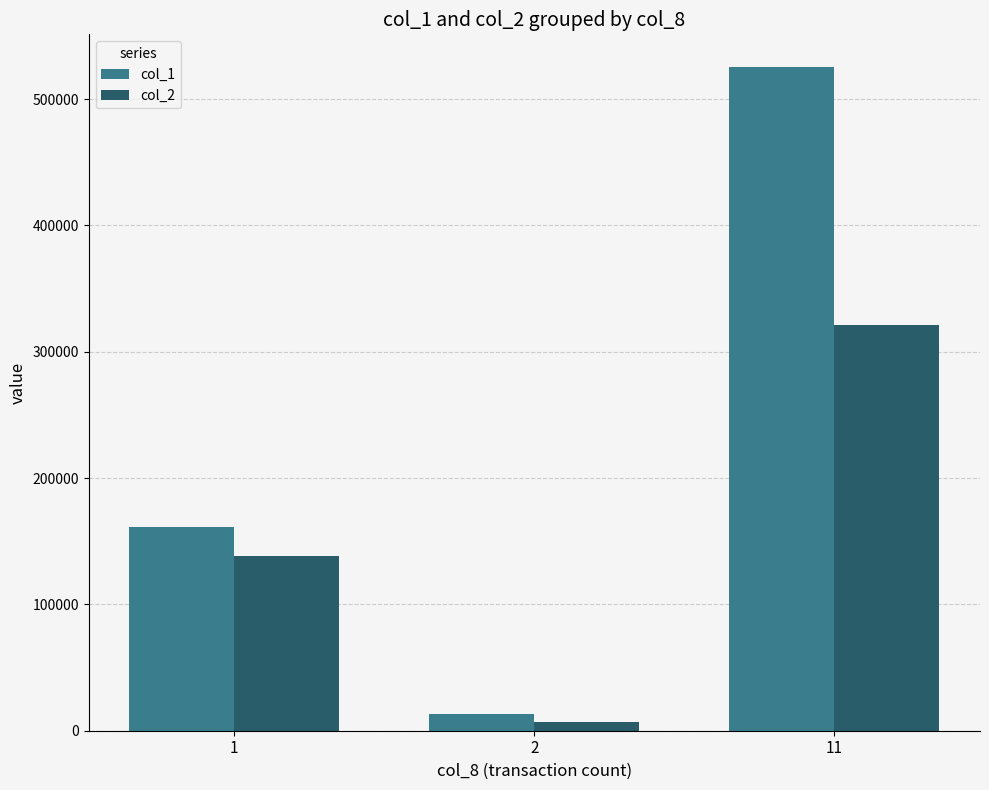

How many bars are there in total?

6